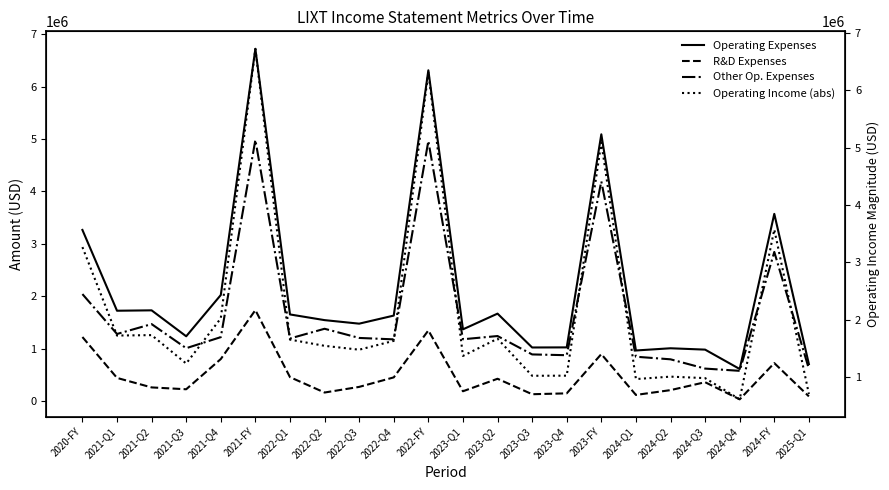

True or false: Operating Expenses and Operating Income (abs) intersect in this chart.

False